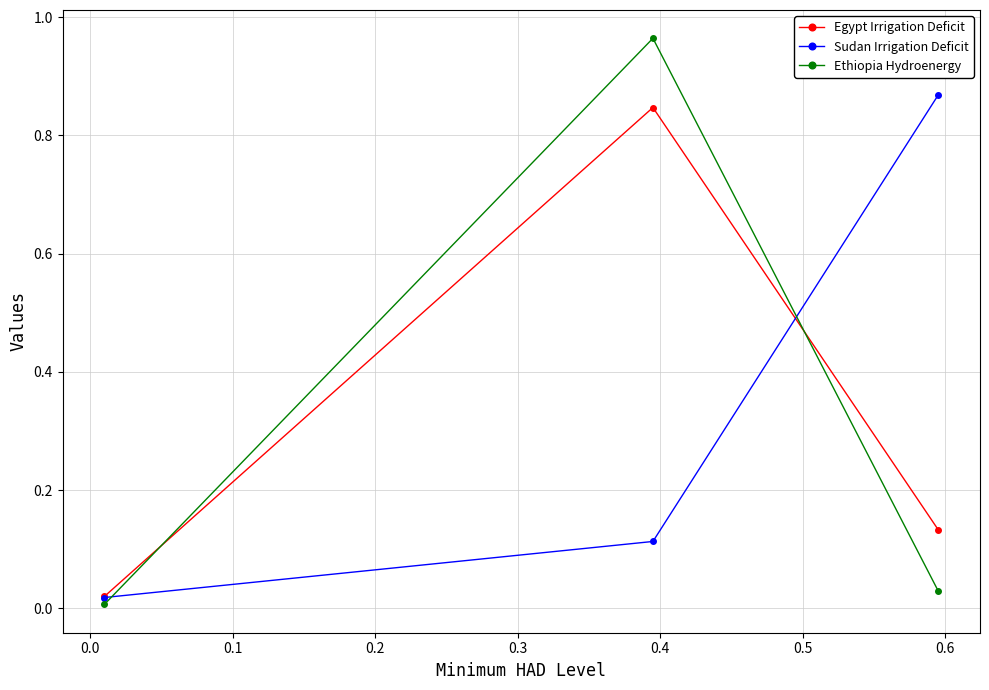

What are all the series names shown in the legend?

Egypt Irrigation Deficit, Sudan Irrigation Deficit, Ethiopia Hydroenergy